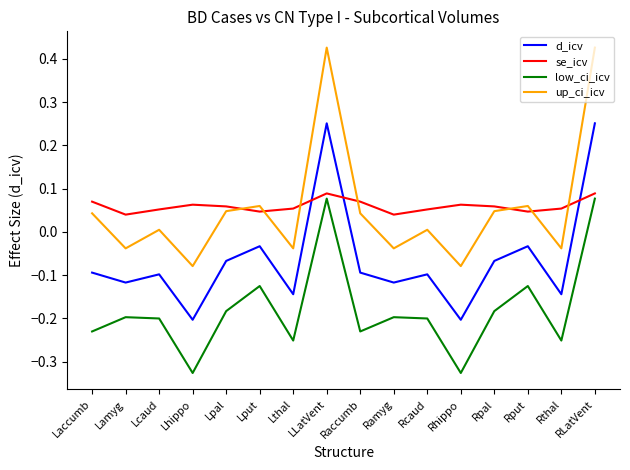

Which series has the widest spread of values?

up_ci_icv